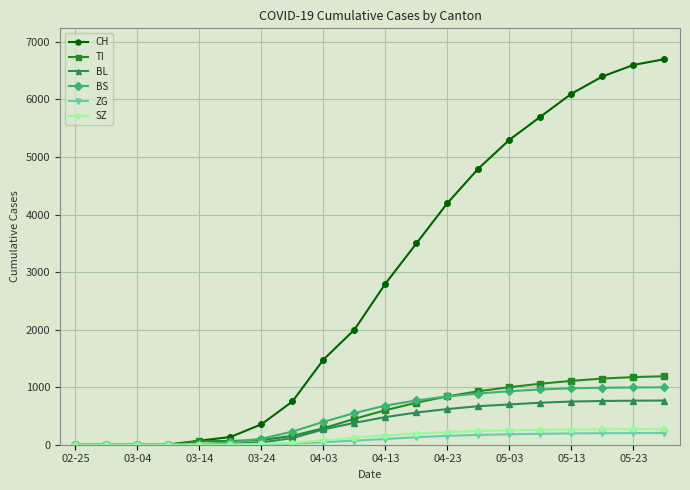

Which series has the largest range (max minus min)?

CH